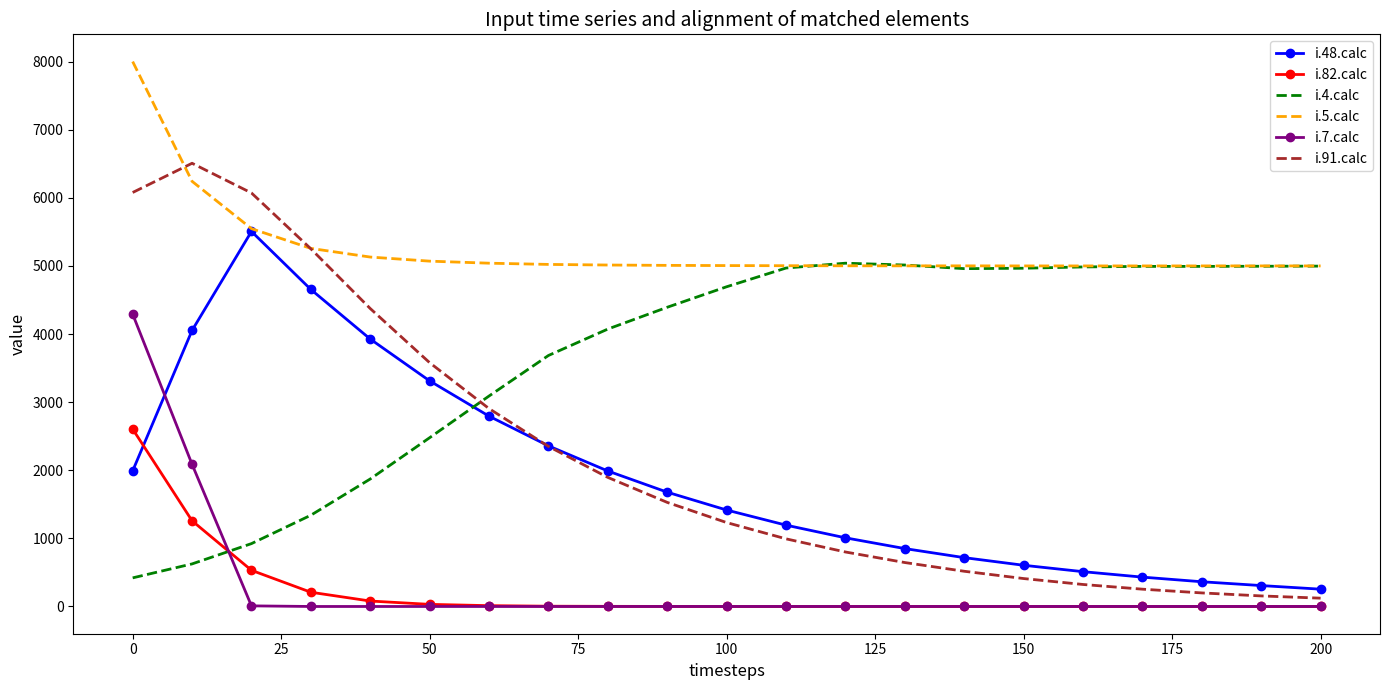

List the series in order of their peak value, lowest first.

i.82.calc, i.7.calc, i.4.calc, i.48.calc, i.91.calc, i.5.calc